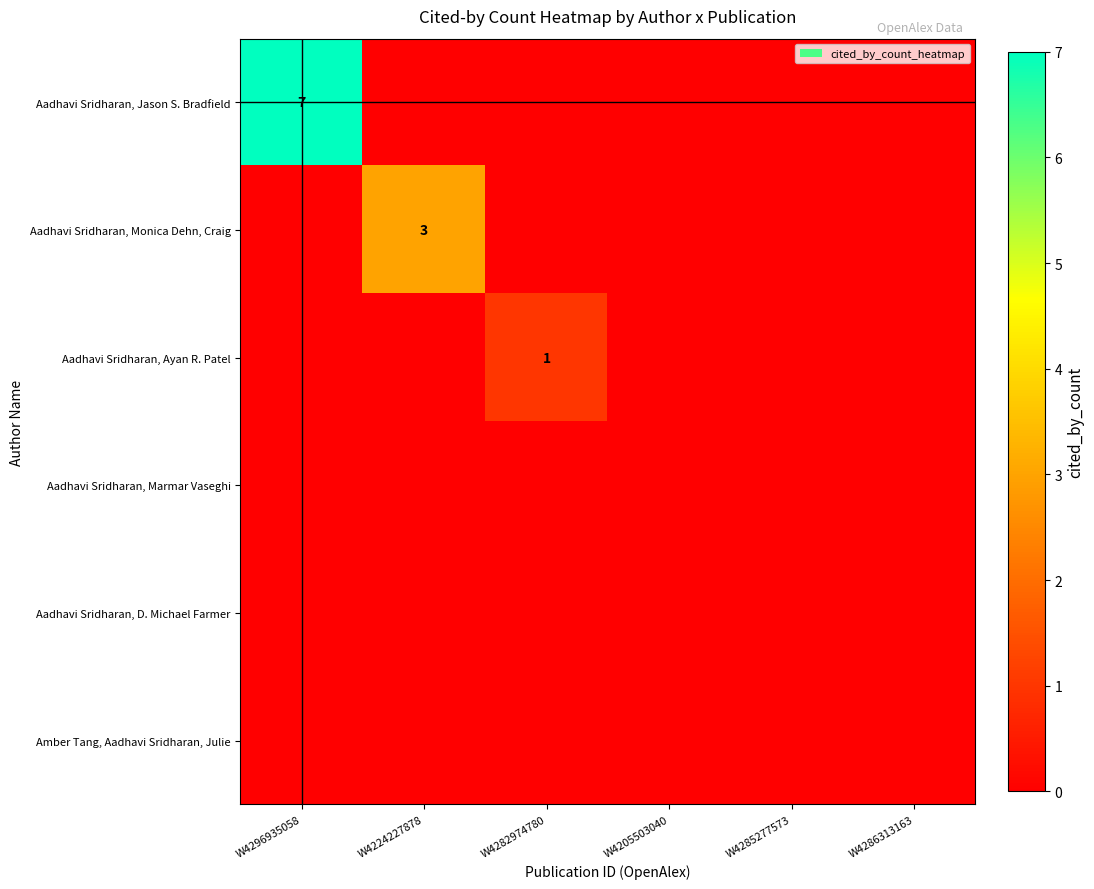

List the labels in order of Aadhavi Sridharan, Marmar Vaseghi value, smallest first.

W4296935058, W4224227878, W4282974780, W4205503040, W4285277573, W4286313163